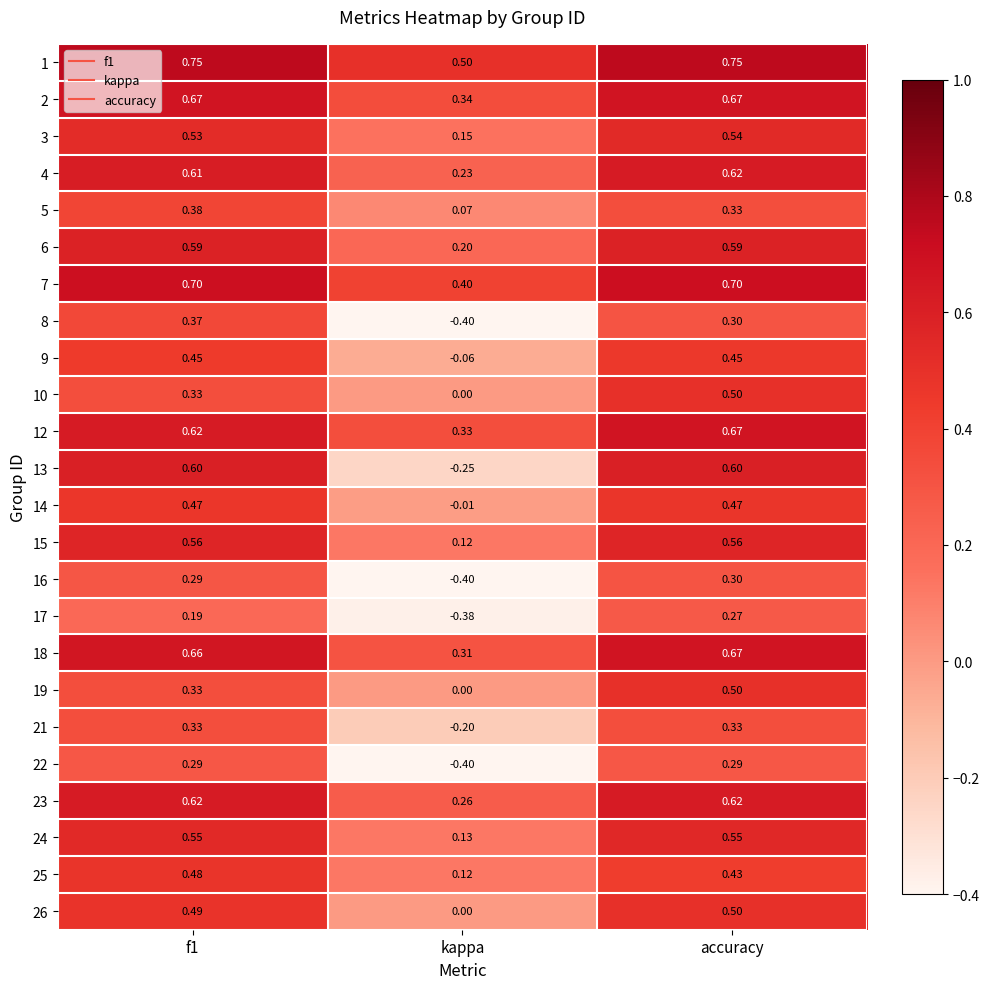

What is the total value across all series at f1?

11.9